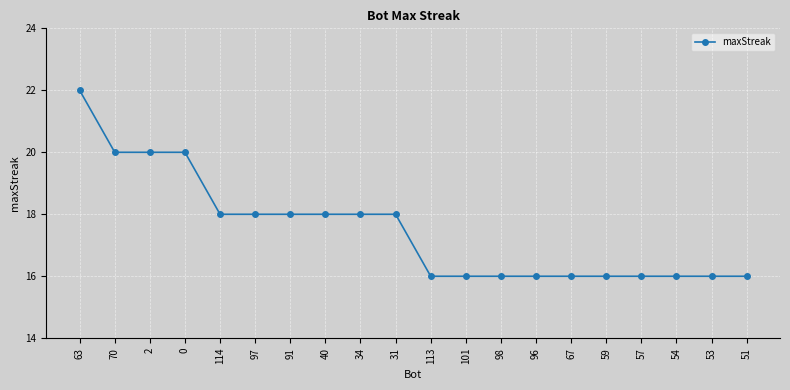

Where does the data first go above 18?

63